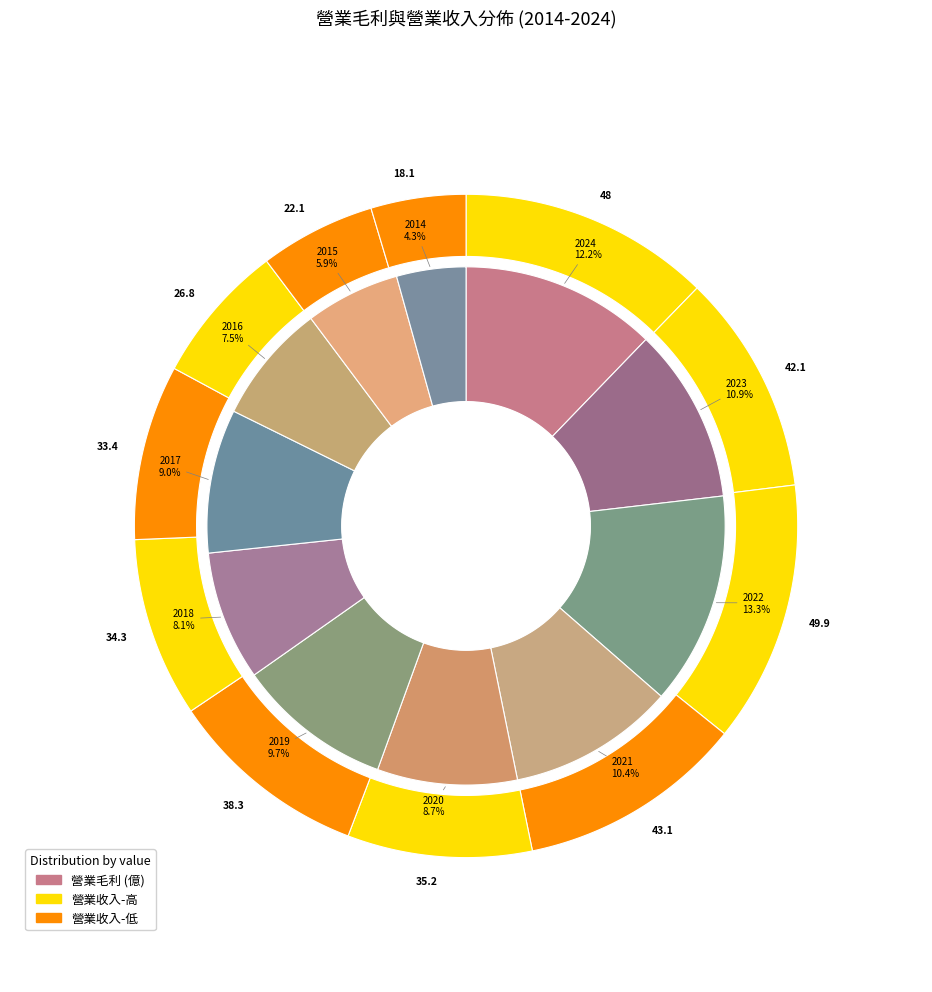

What percentage is the 2017 slice, to the nearest percent?

9%